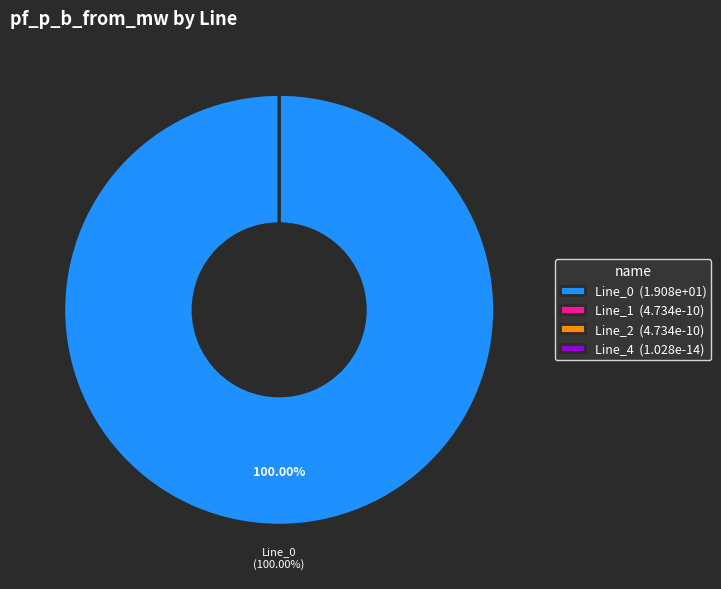

Which category has the biggest portion of the pie?

Line_0